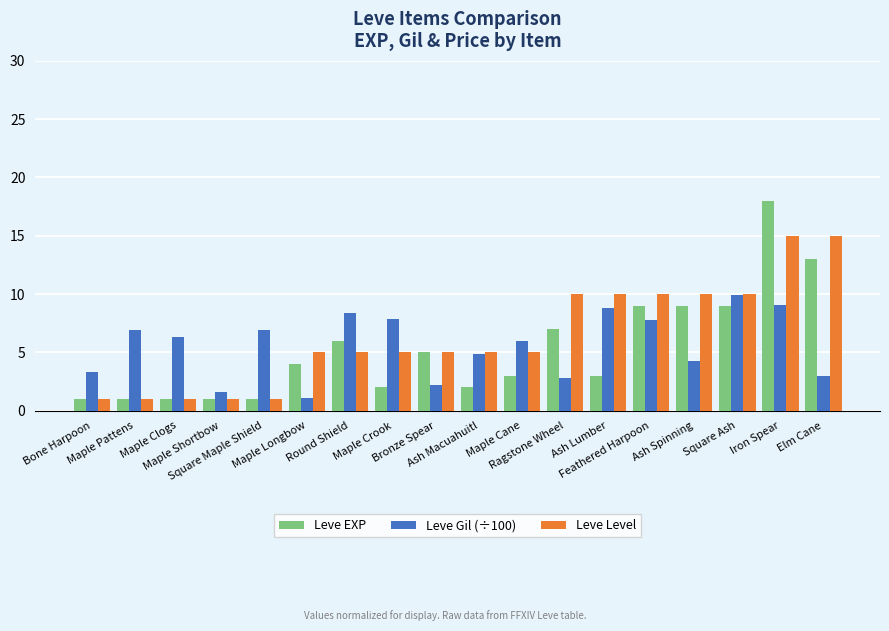

What is the difference between the second highest and minimum values in the Leve EXP series?

12.0